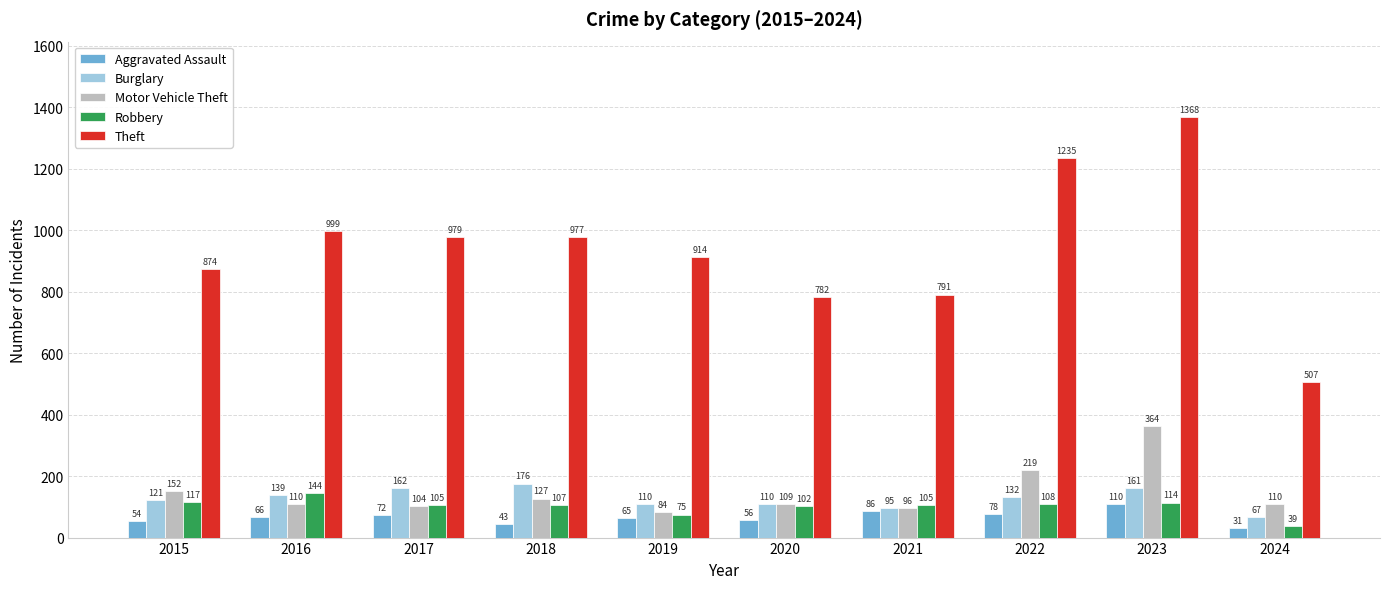

Is the value of Motor Vehicle Theft at 2024 greater than the value of Robbery at 2020?

Yes